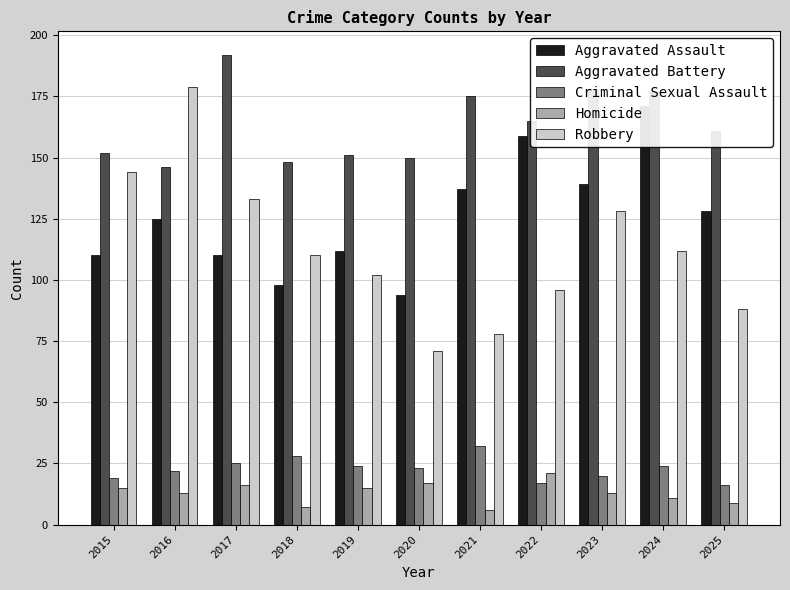

How many bars are there in total?

55